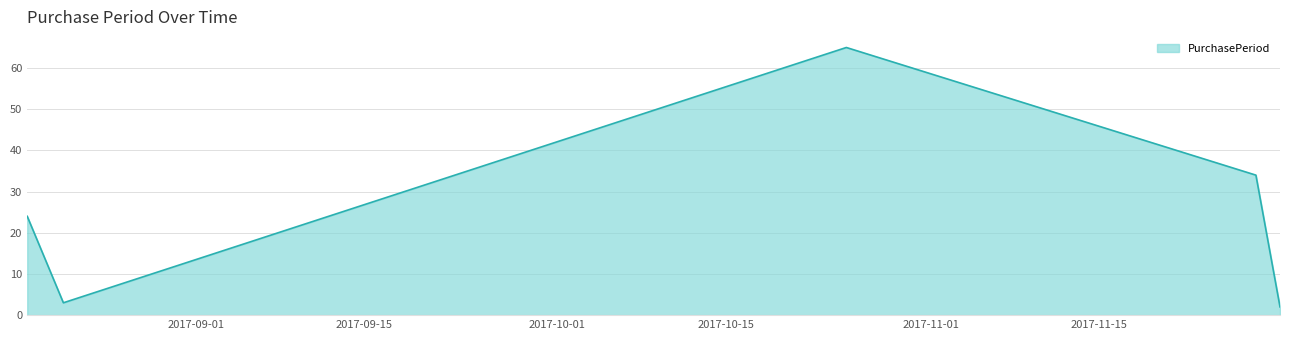

Reading left to right, extract all data points from this chart.

24	3	65	34	2